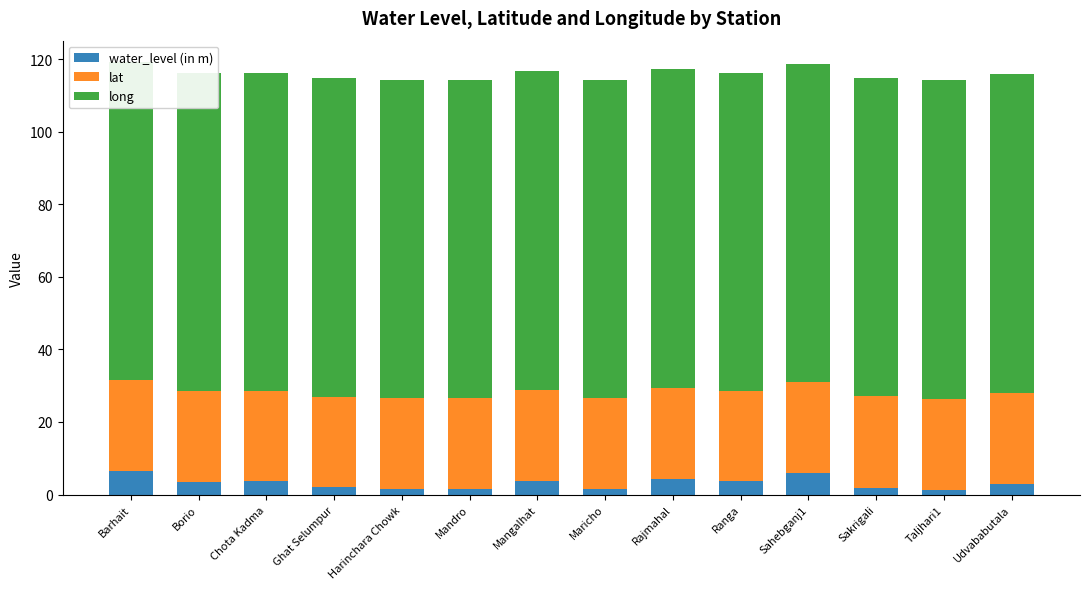

What is the highest value of the water_level (in m) series?

6.6